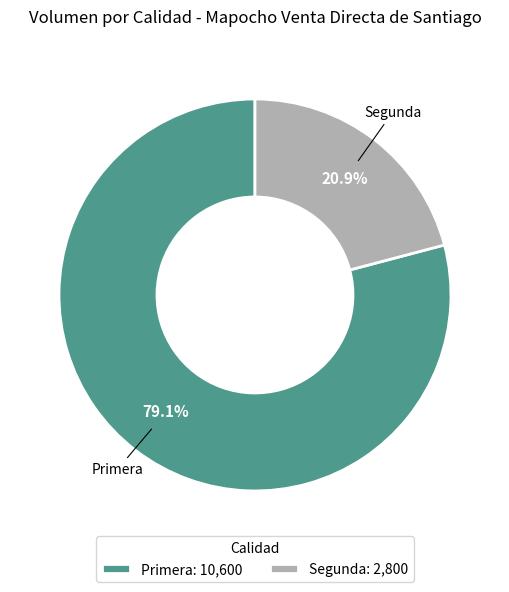

What portion of the pie excludes Primera?

20.9%